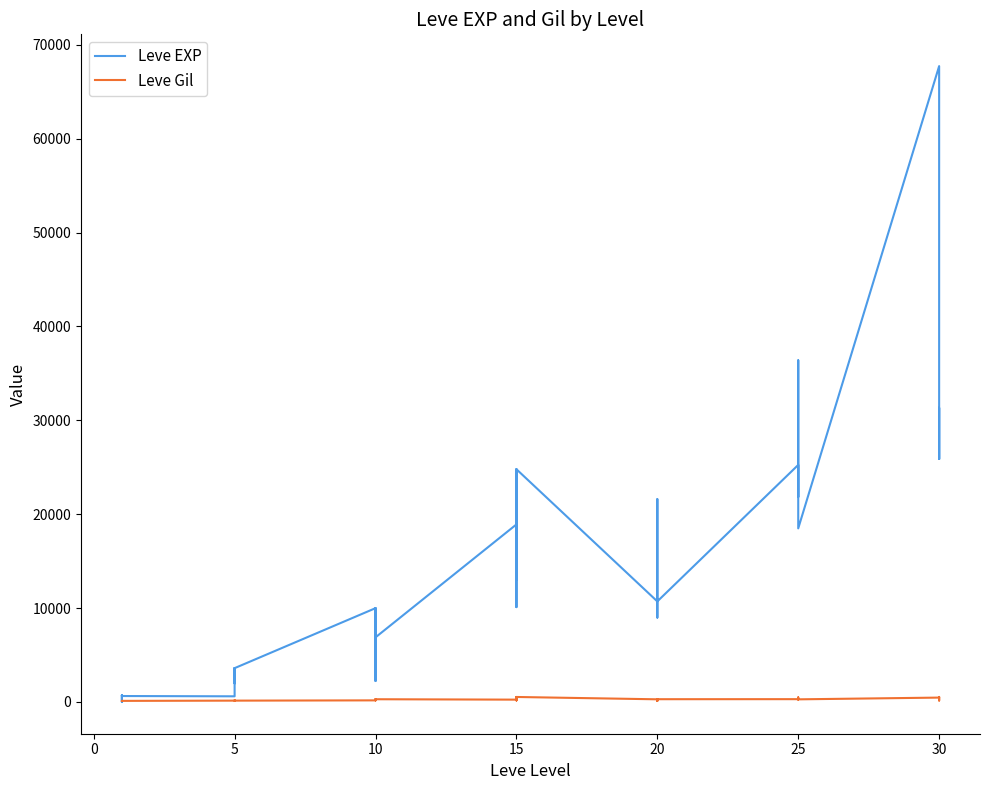

Rank the series by their average value, from lowest to highest.

Leve Gil, Leve EXP